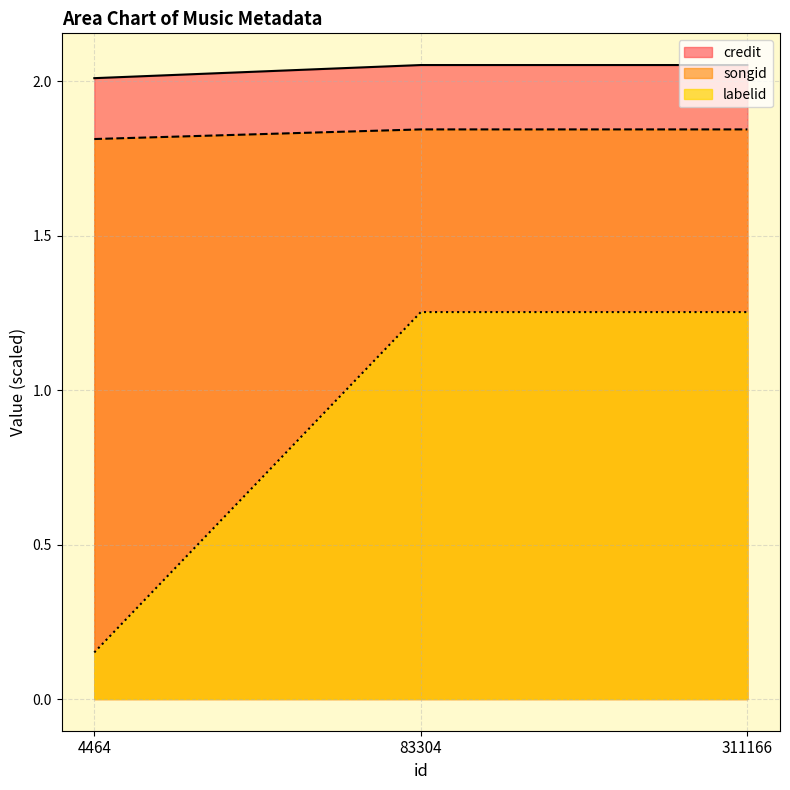

What is the average value of the songid series?

1.8